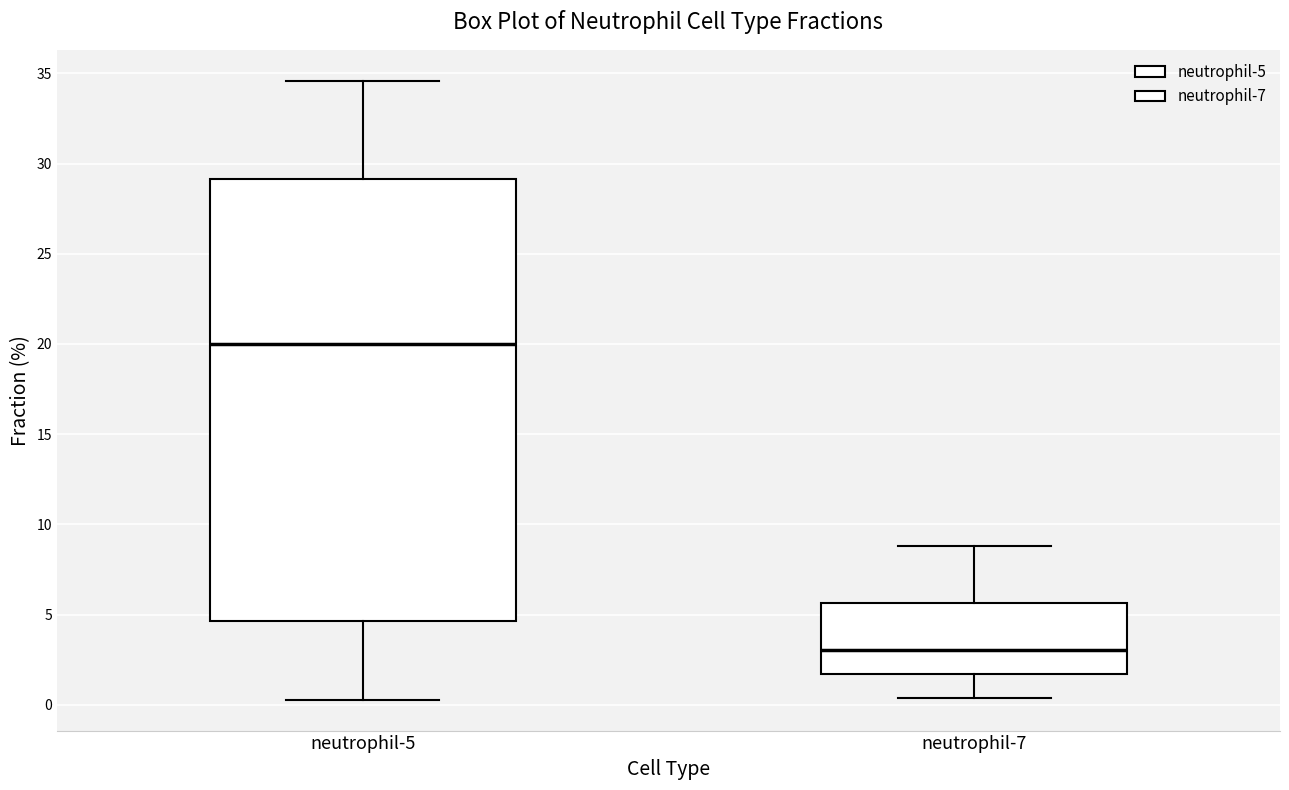

Which box is the tallest, from its lower edge to its upper edge?

neutrophil-5